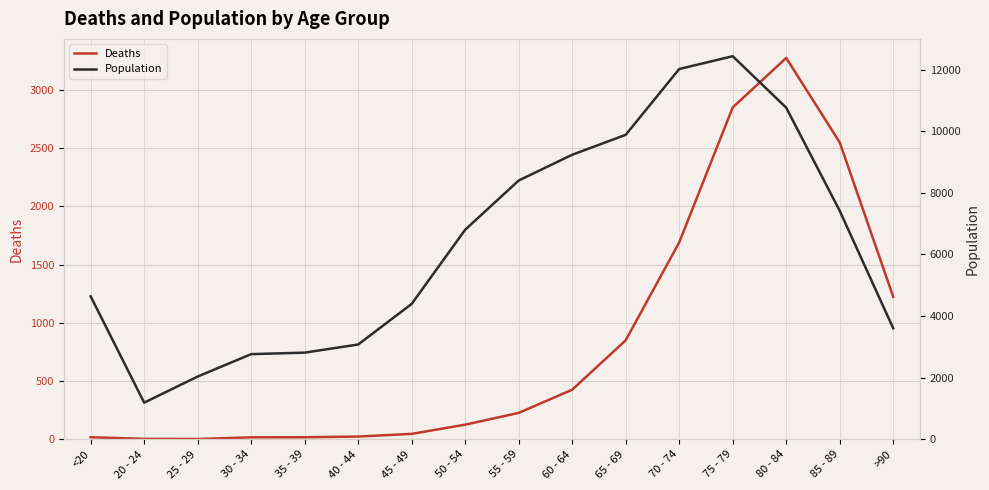

What are all the series names shown in the legend?

Deaths, Population